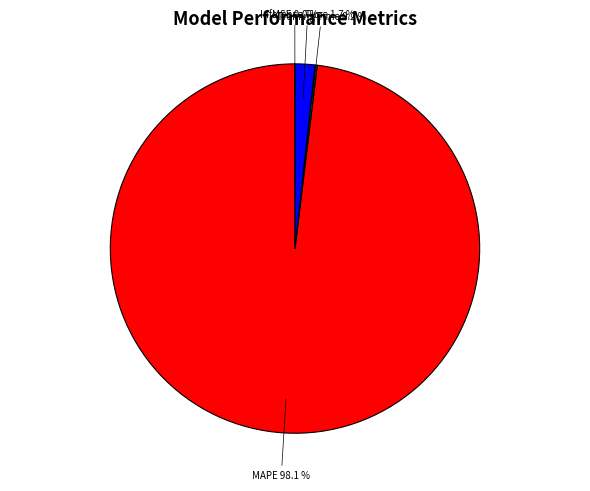

Which slice is the smallest?

MSE